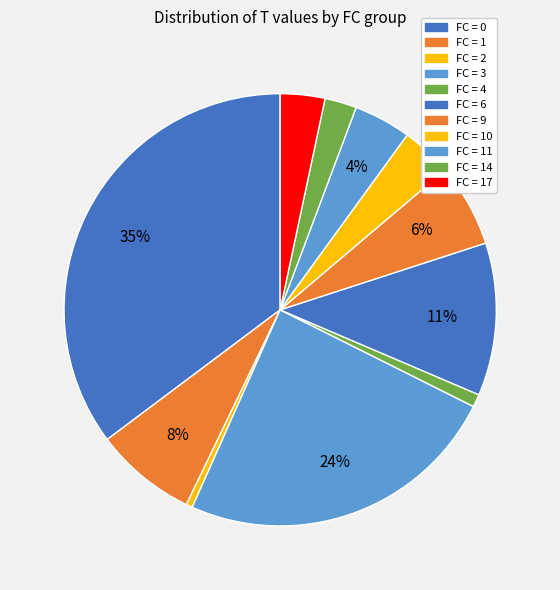

How many segments does this pie chart have?

11